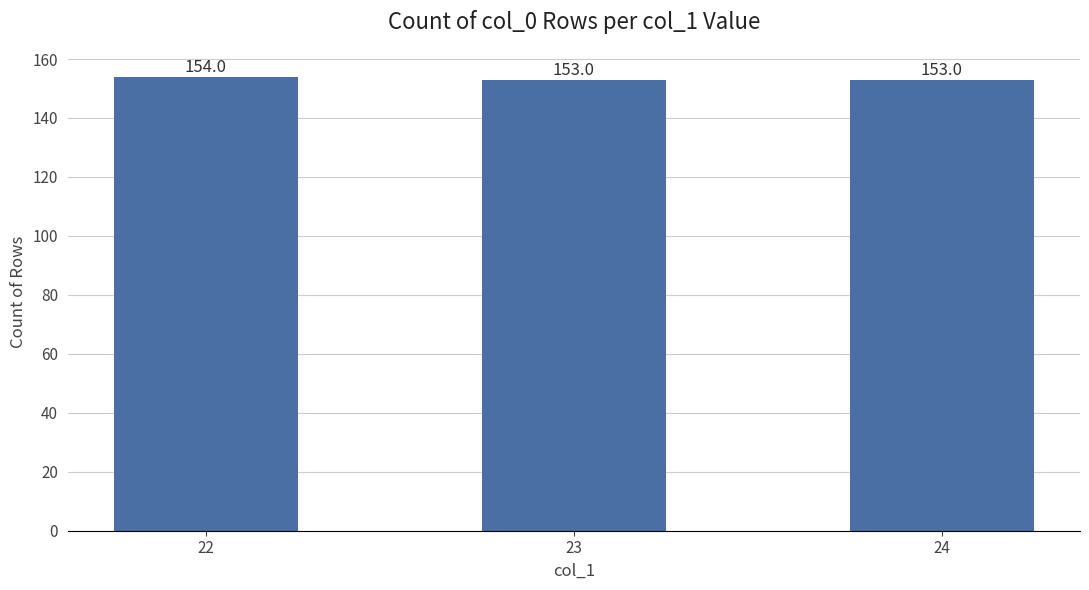

How many bars are there in total?

3